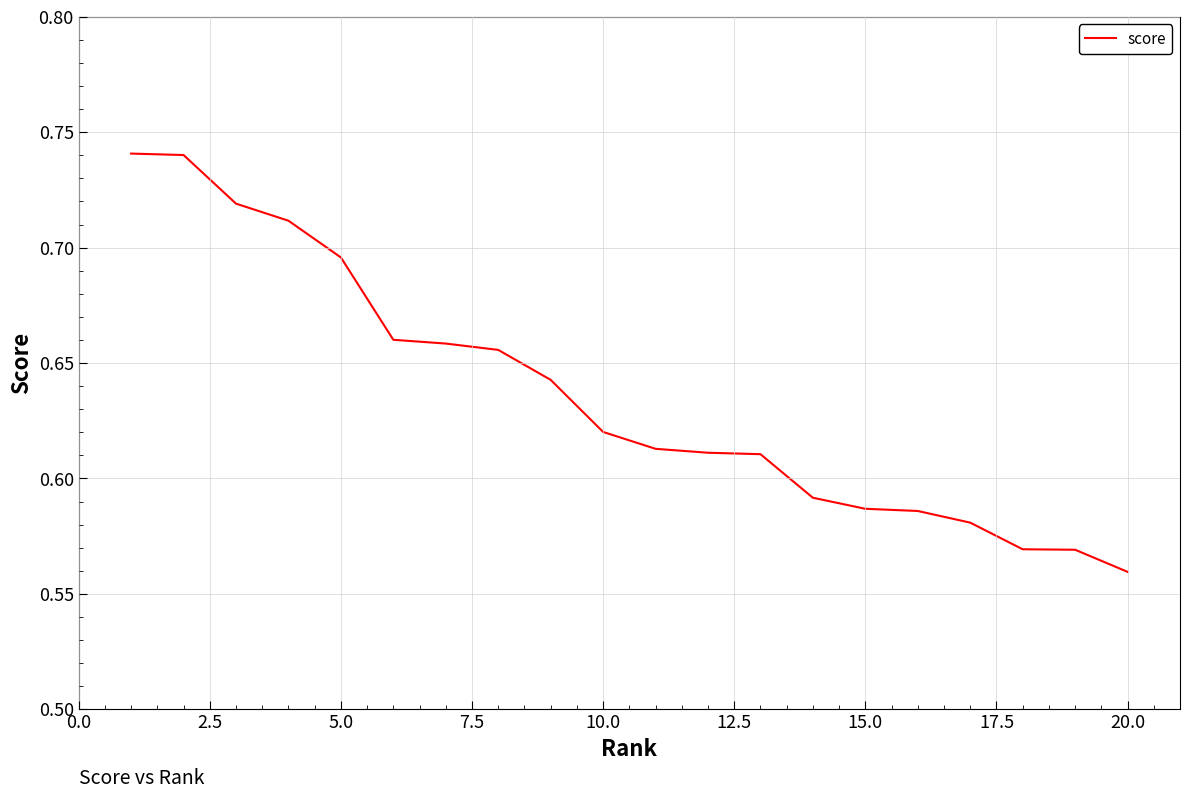

Is this an area chart (filled region under the line)?

No